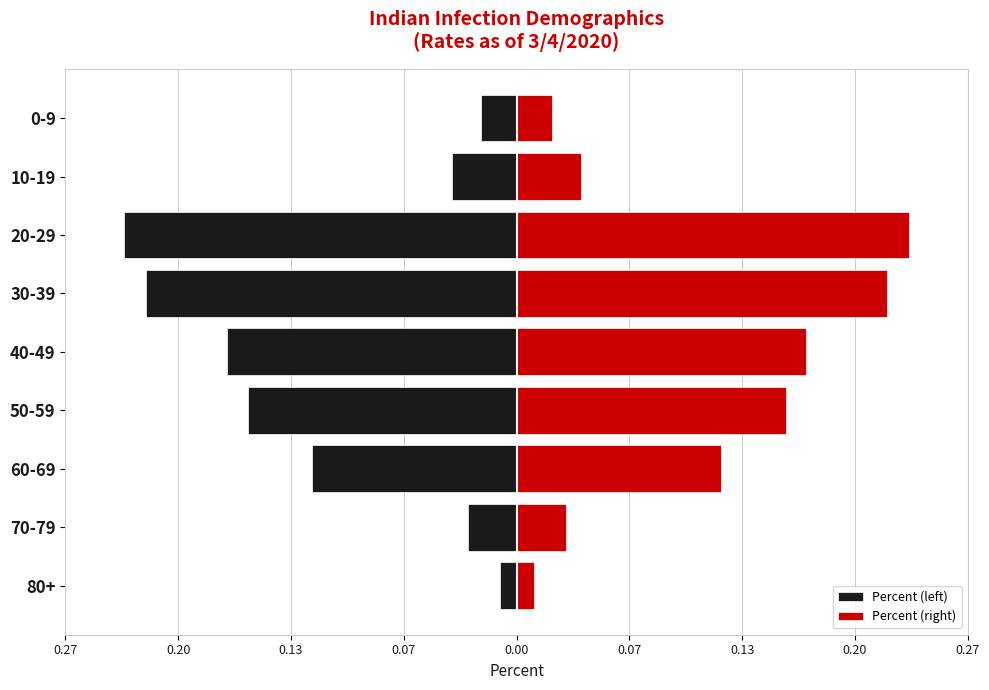

Is it true that Percent (left) equals -0.3 at 30-39?

False